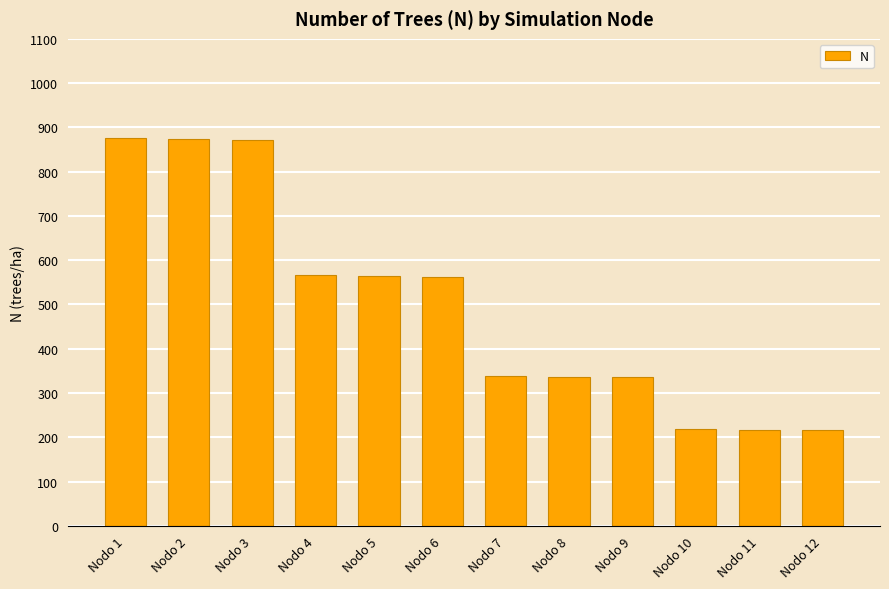

The value at Nodo 3 is 871.1. True or false?

True